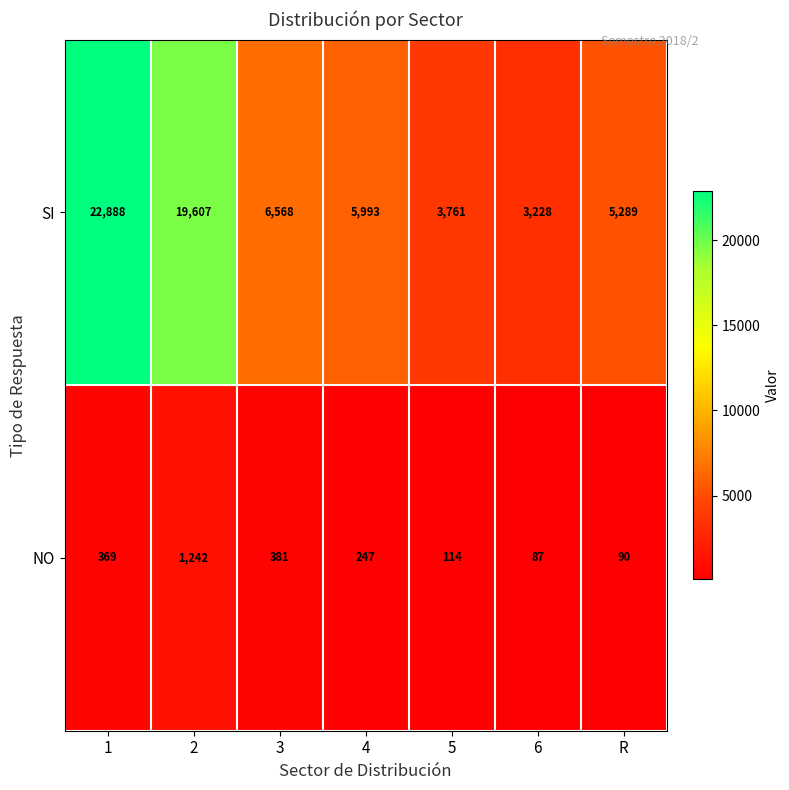

List the series in order of their overall mean, lowest first.

NO, SI